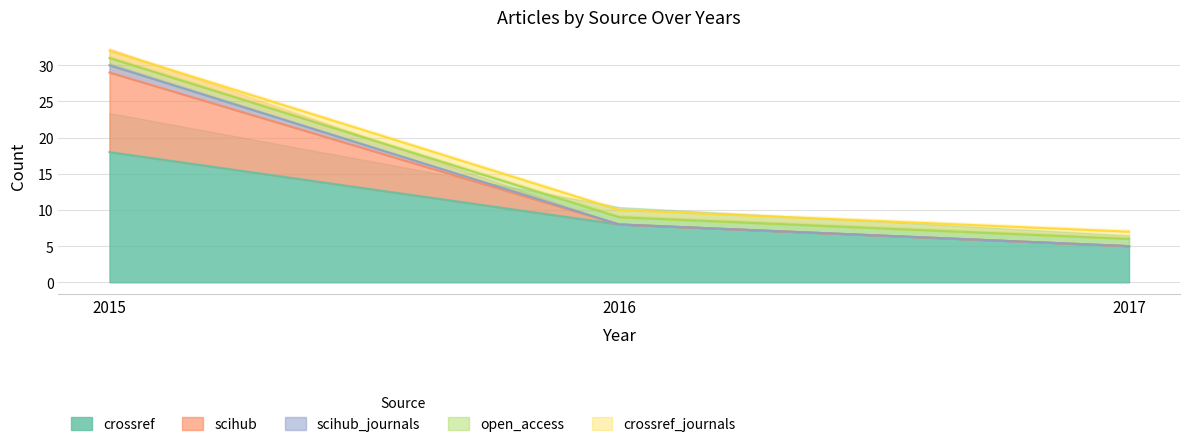

Between 2015 and 2016, which series saw the biggest shift?

scihub